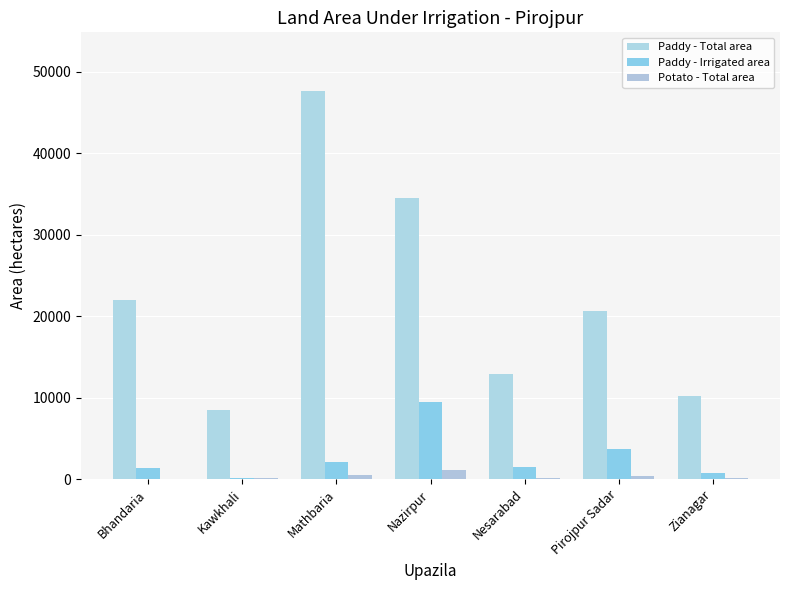

What is the approximate value of Paddy - Total area at Nesarabad, to the nearest 100?

12900